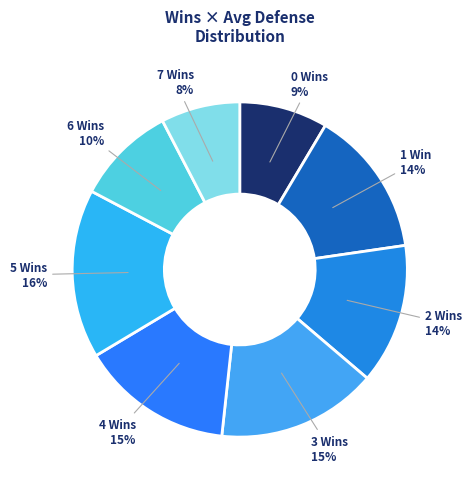

Does 7 represent more than half of the total?

No